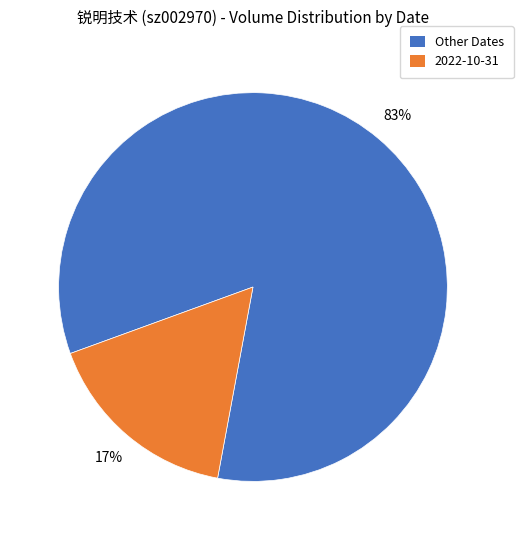

Which slice is the smallest?

2022-10-31